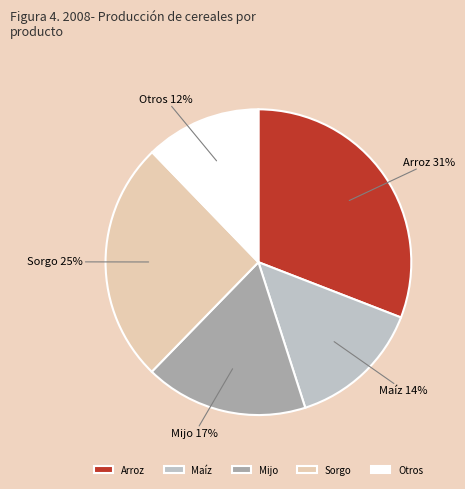

Does any single category account for the majority?

No